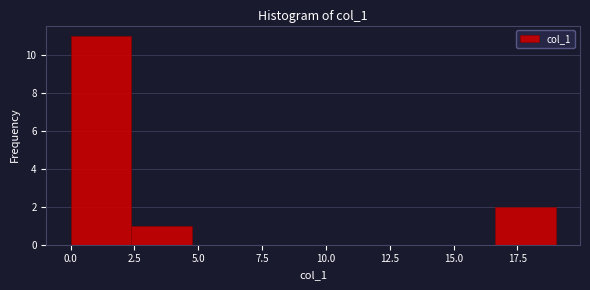

Reading left to right, transcribe this chart: for each bar, give the range it covers on the x-axis and its height. Neither the bar edges nor the heights are printed on the chart, so give them approximately, as read against the axes.

0.0 to 2.5: 11
2.5 to 5.0: 1
5.0 to 7.0: 0
7.0 to 9.5: 0
9.5 to 12.0: 0
12.0 to 14.5: 0
14.5 to 16.5: 0
16.5 to 19.0: 2